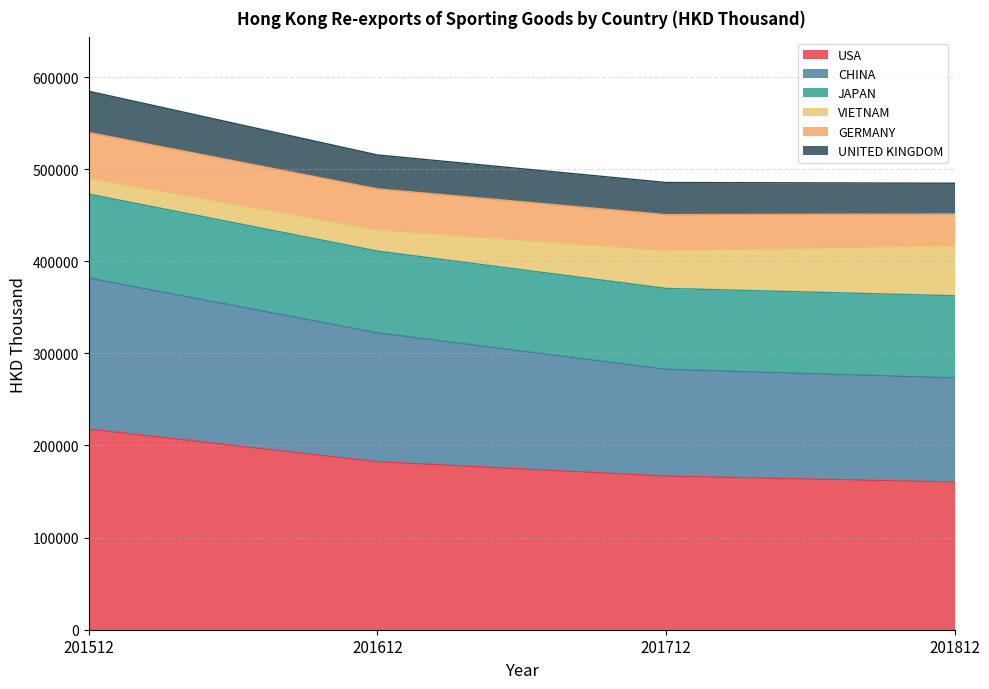

Does the chart display data point markers on the line(s)?

No